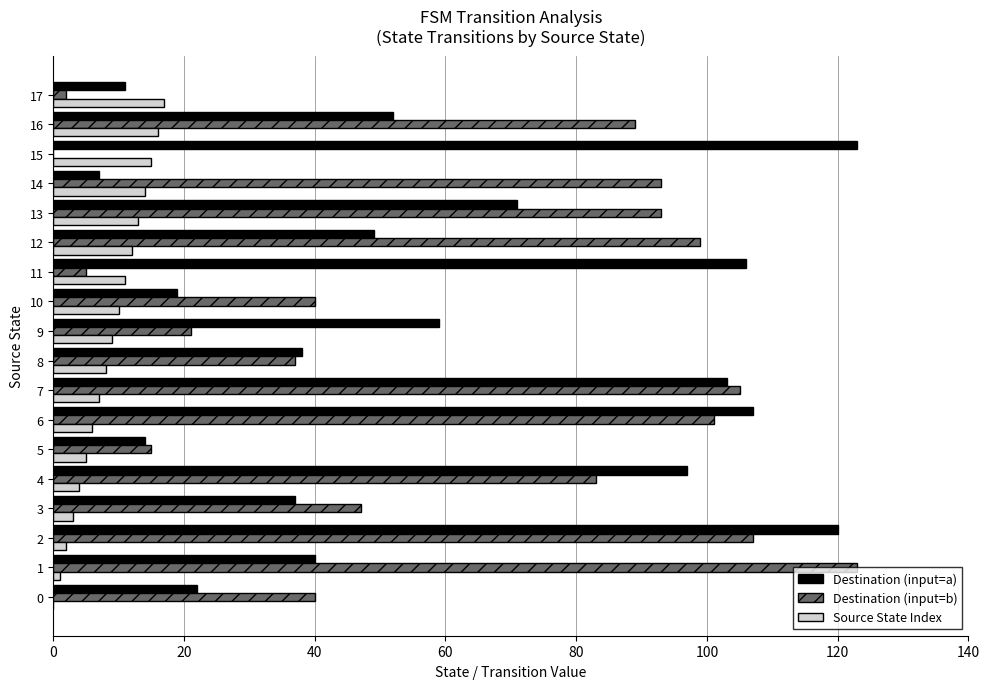

Which series changed the most between 4 and 8?

Destination (input=a)